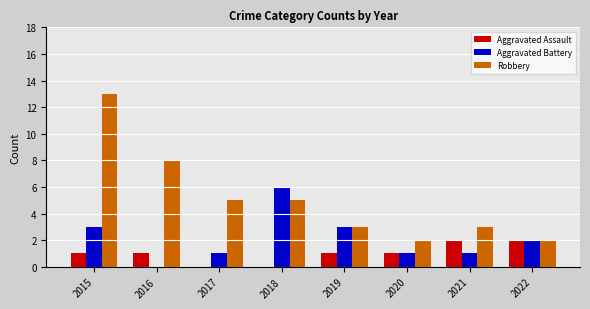

Are the bars horizontal?

No